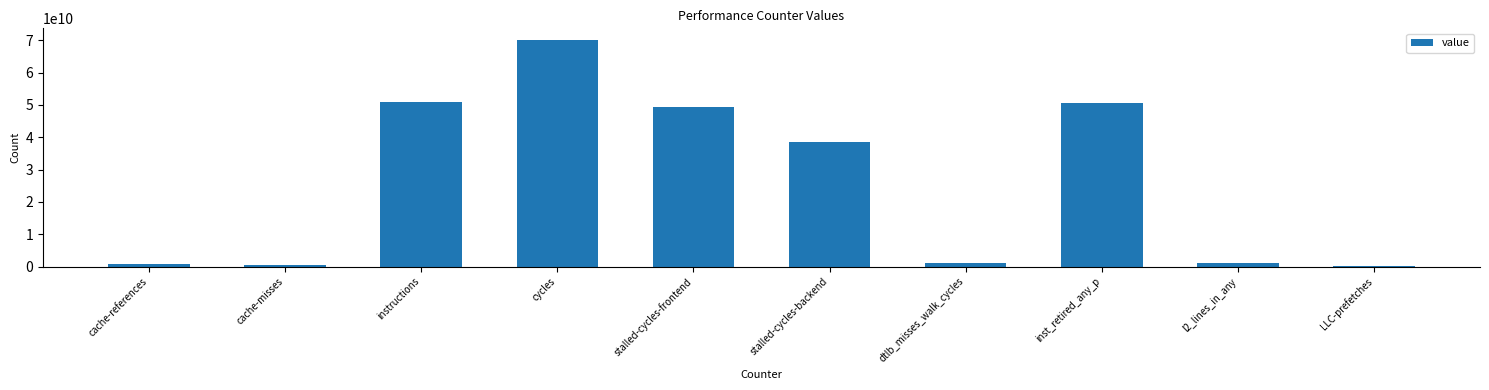

What value does the data have at LLC-prefetches, to the nearest 50?

301483100